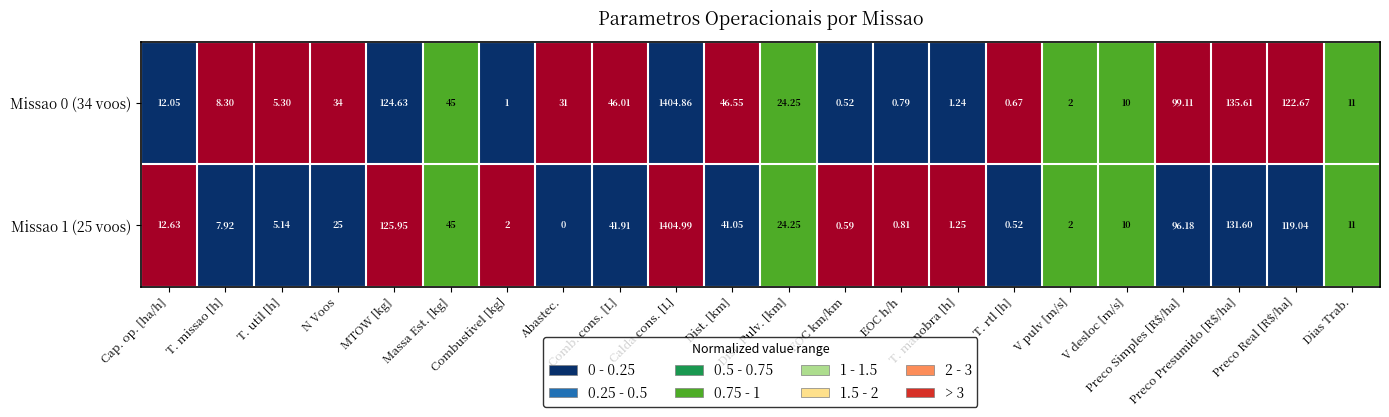

What is the total value across all series at Cap. op. [ha/h]?

24.7